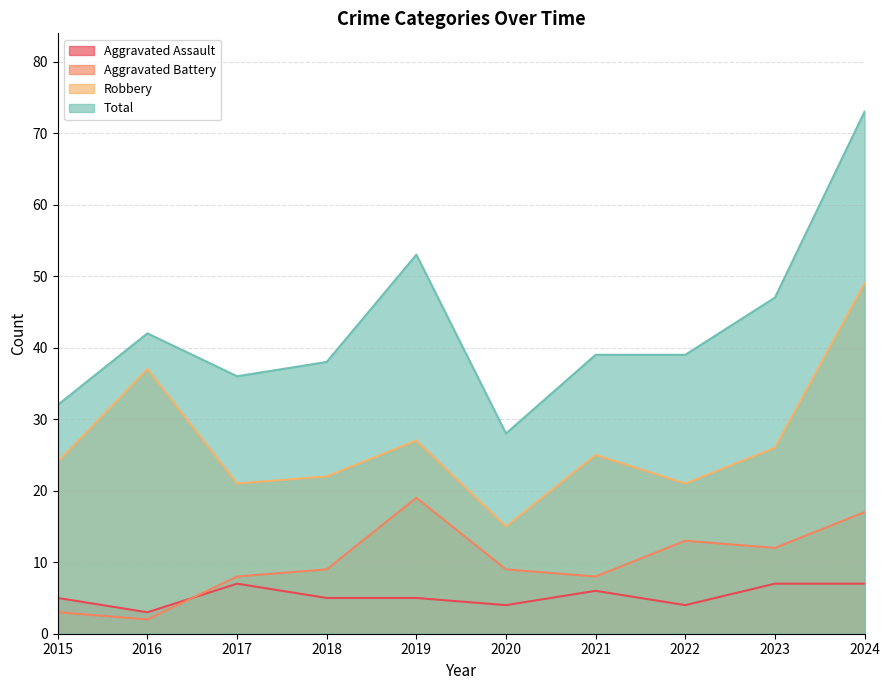

Which series has the widest spread of values?

Total